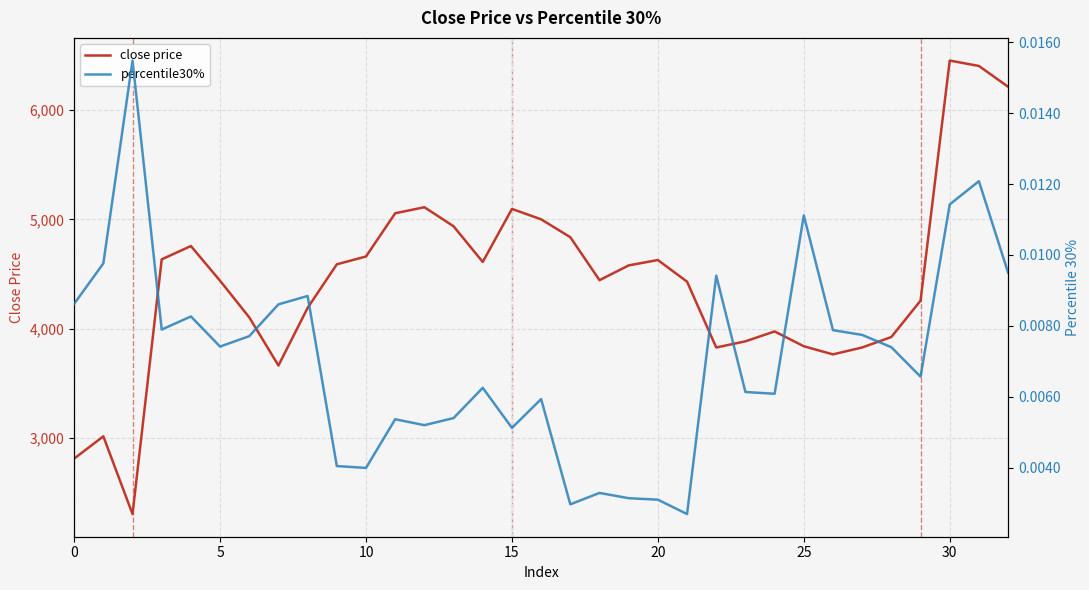

At how many categories does at least one series exceed 3128?

30